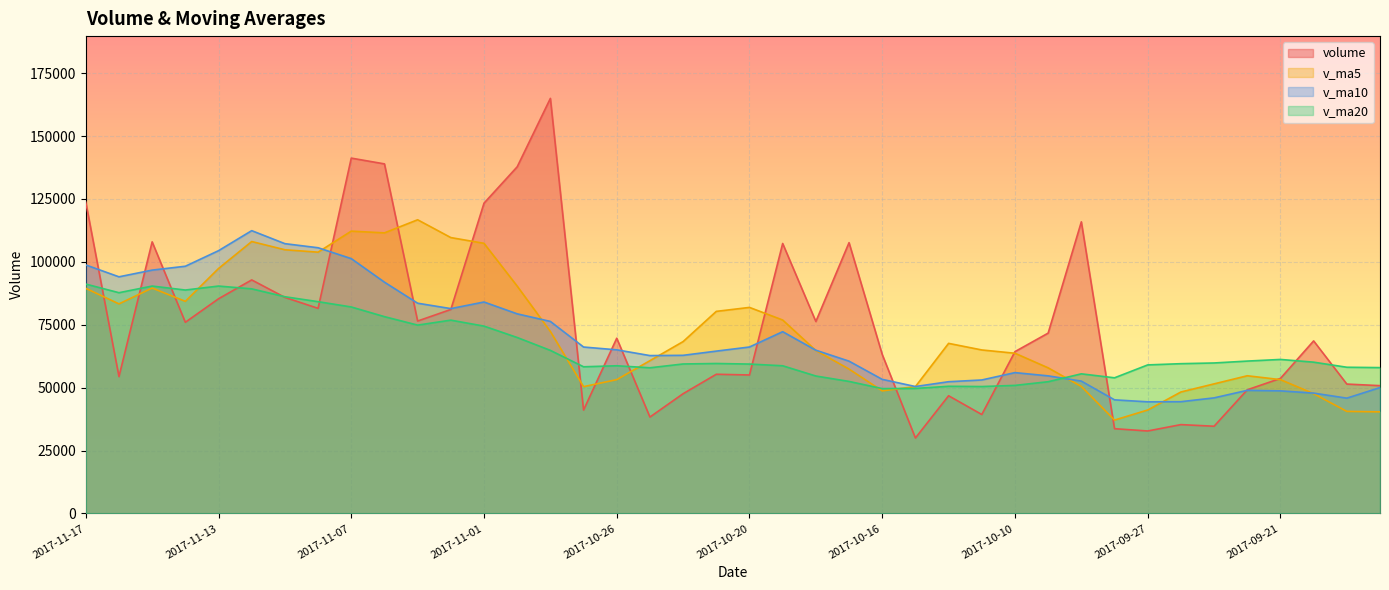

How many data points in v_ma10 are above 64887?

20